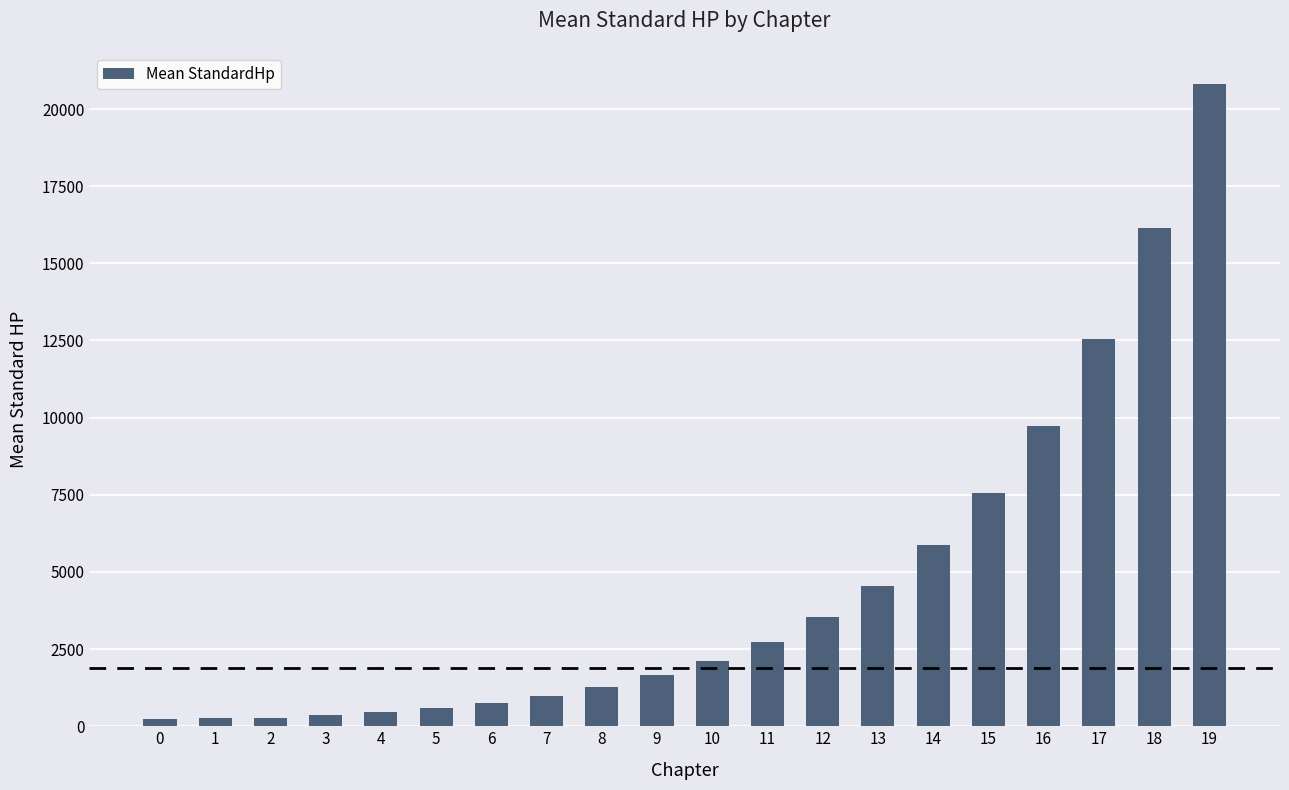

Which label corresponds to the largest value in the chart?

19